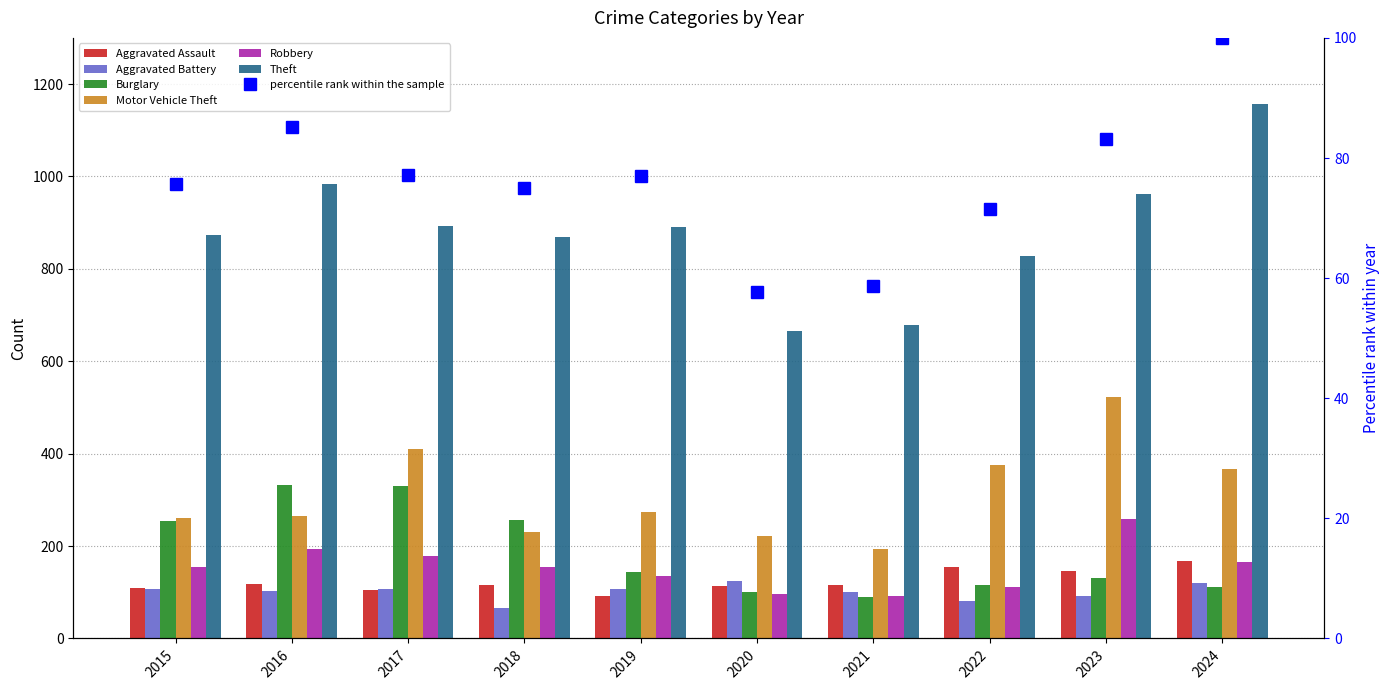

At how many categories does at least one series exceed 292?

10